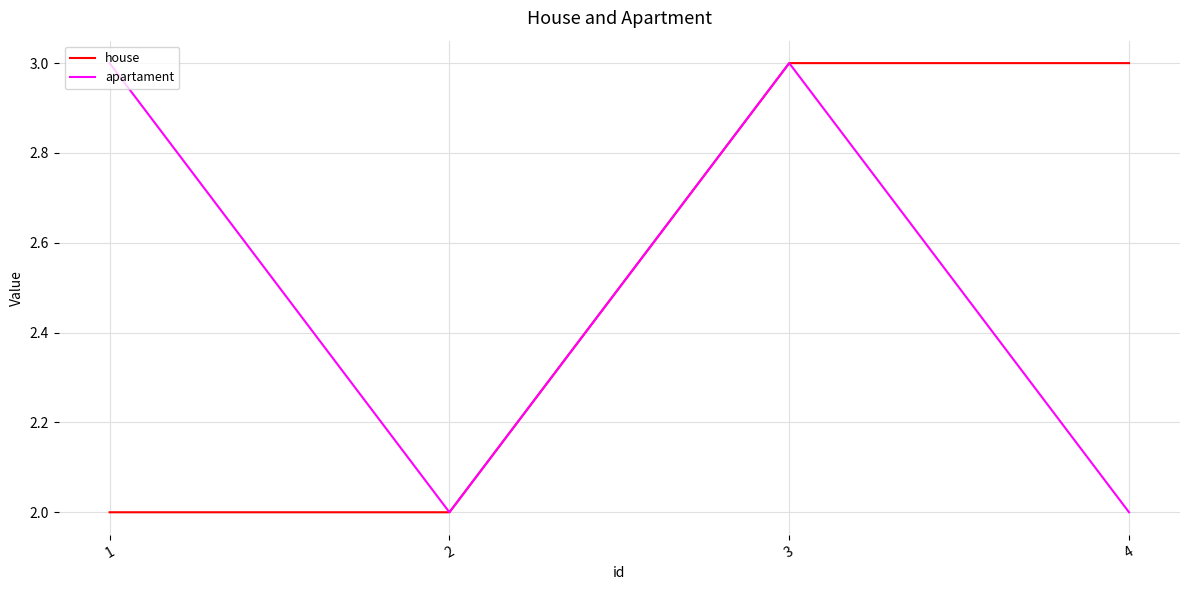

How many house values are between 2 and 3?

4